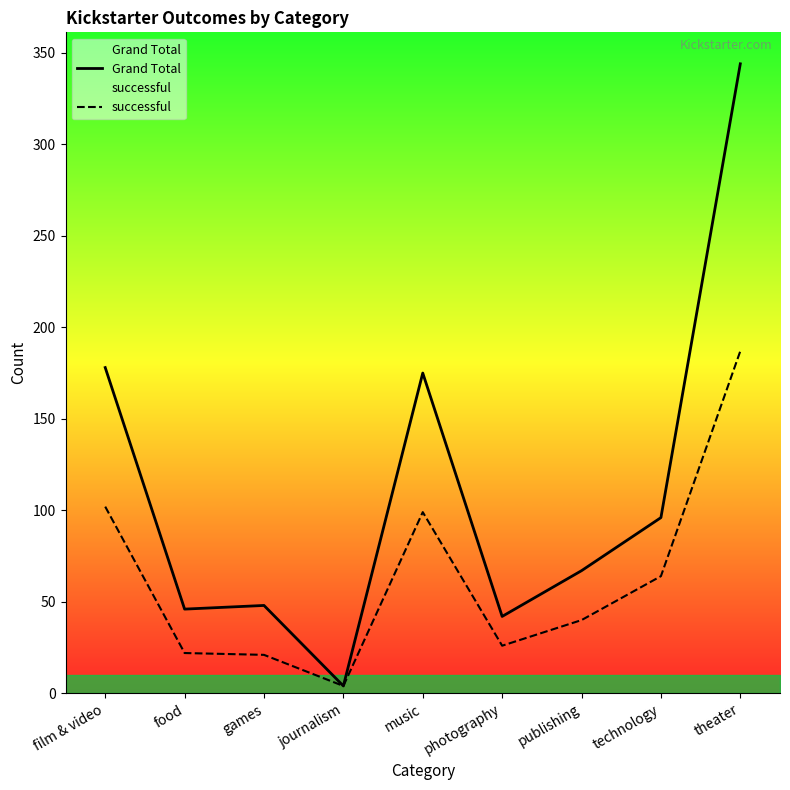

What is the difference between the second highest and second lowest values in the Grand Total series?

136